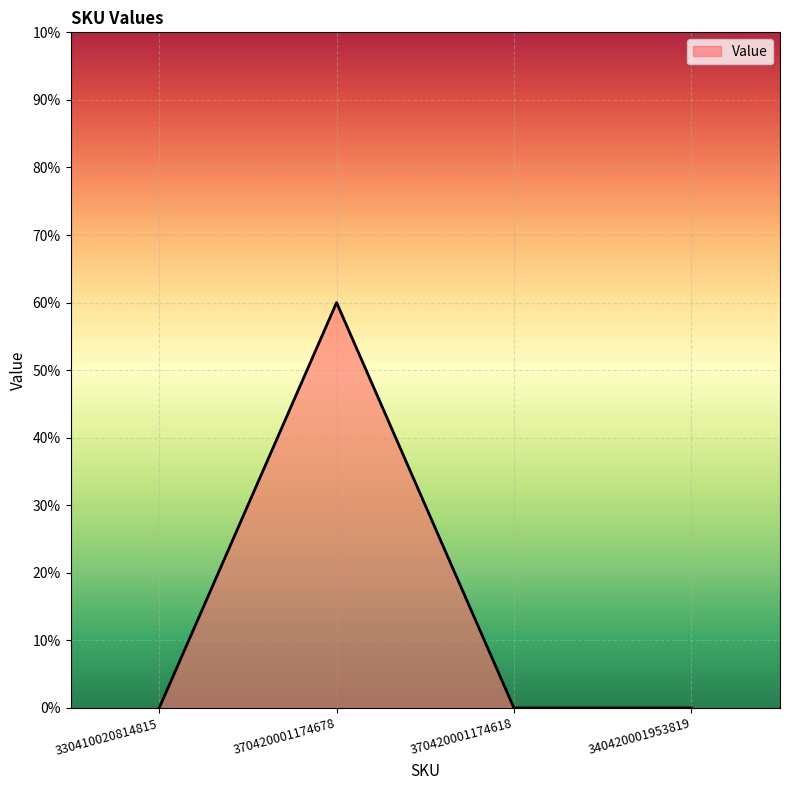

What is the label of the 1st point from the left?

330410020814815